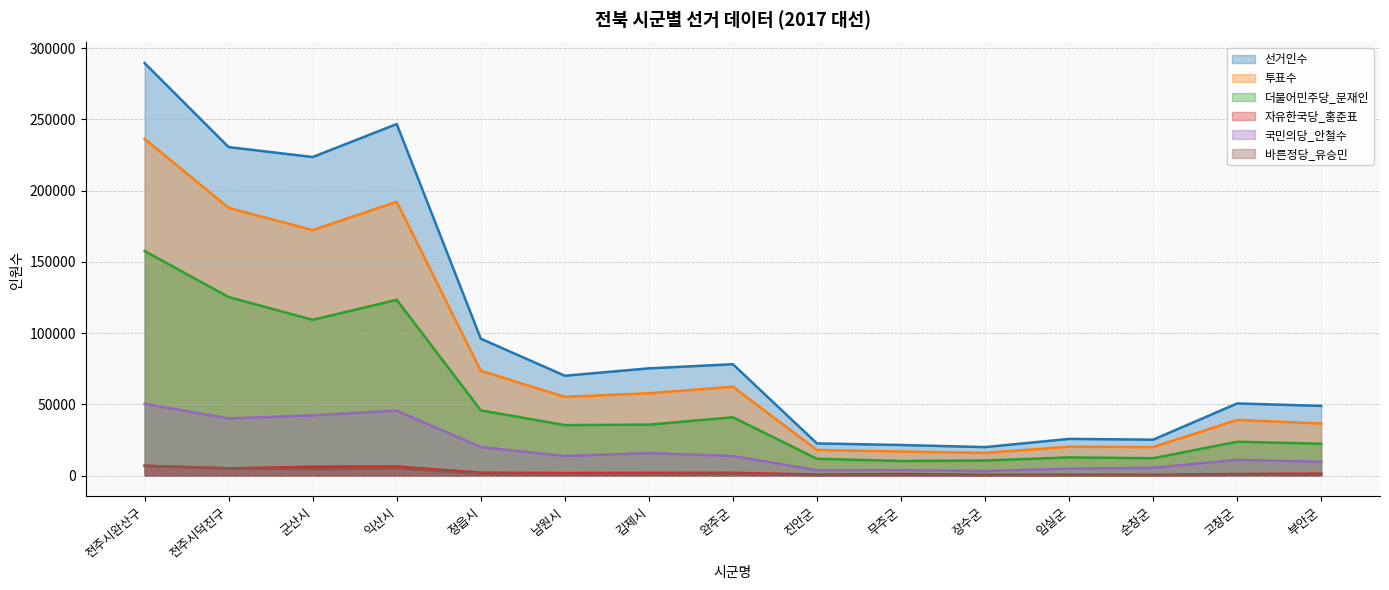

What is the label of the 5th point from the right?

장수군